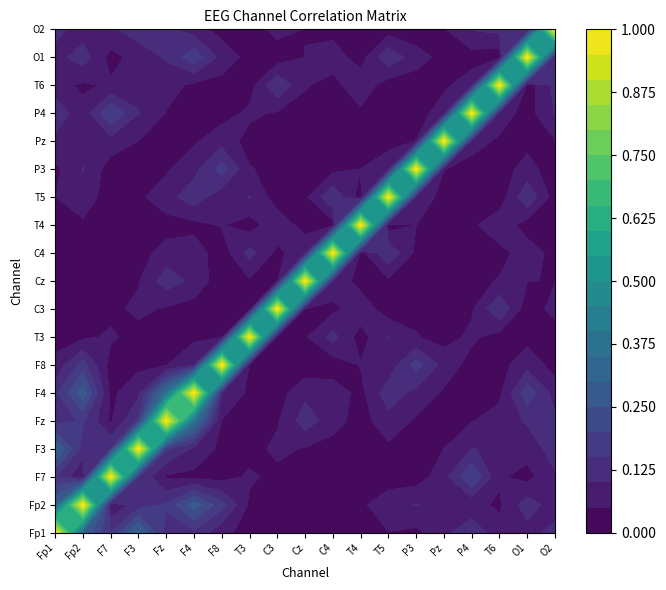

What is the difference between the maximum and second lowest values in the T3 series?

1.0